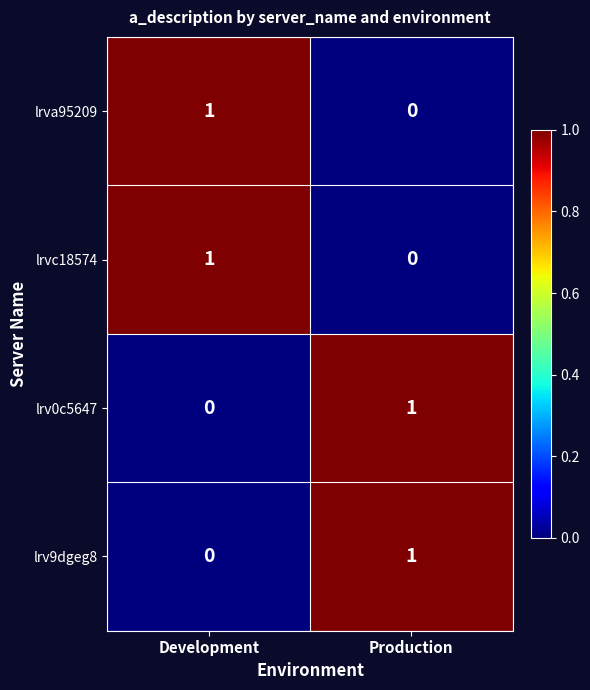

At which label is lrvc18574 closest to 0?

Production